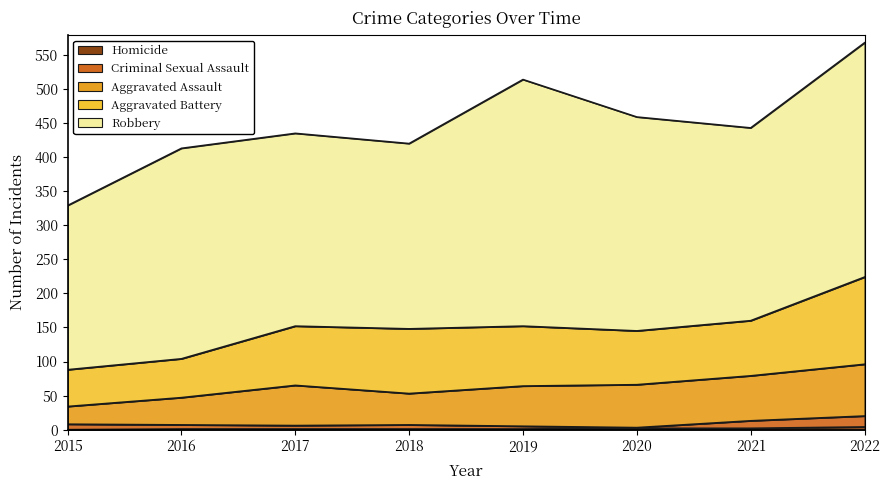

The value of Aggravated Assault at 2022 is 76. True or false?

True